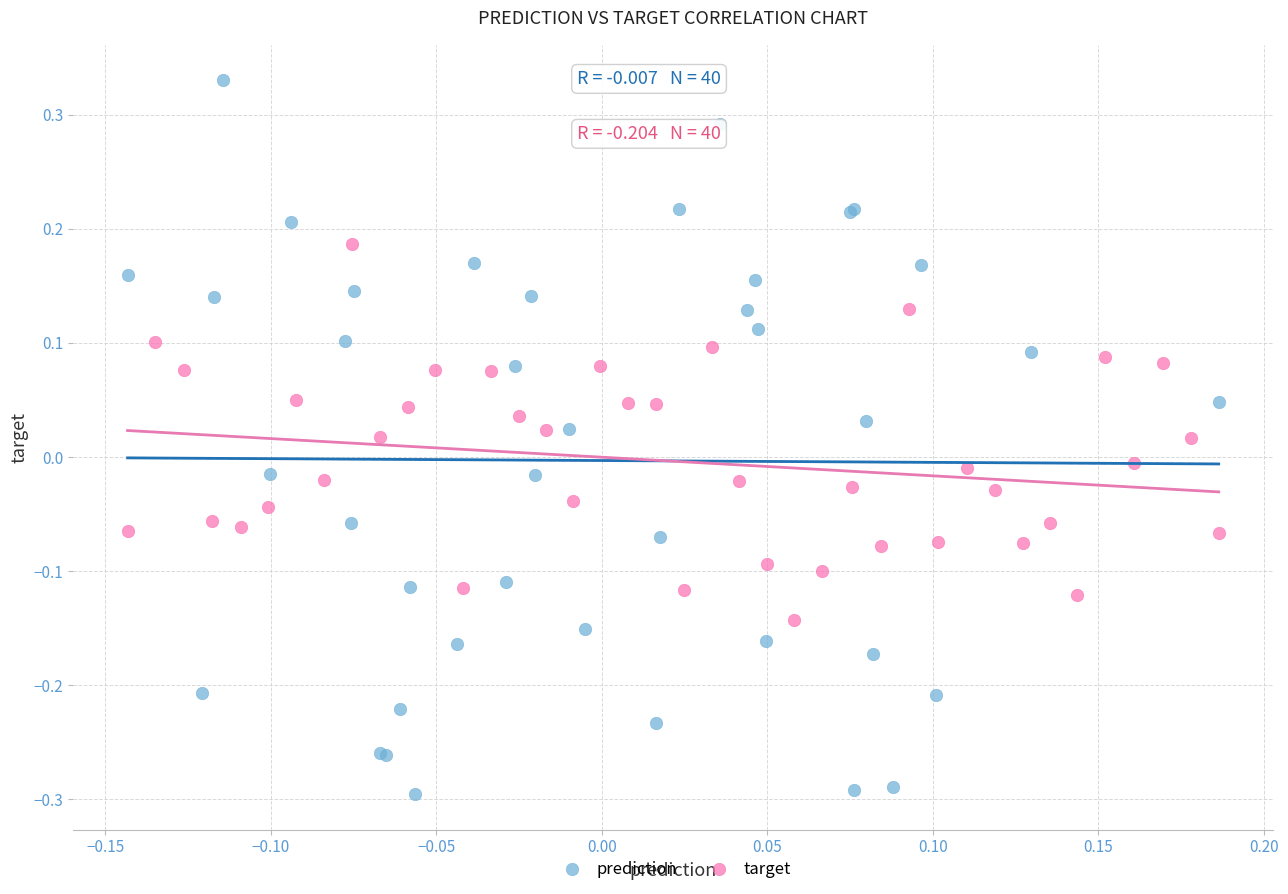

Which series contains the lowest Y value?

prediction